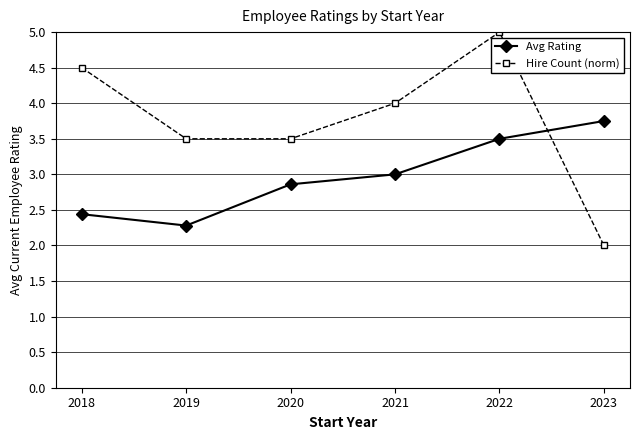

What is the smallest value displayed?

2.0